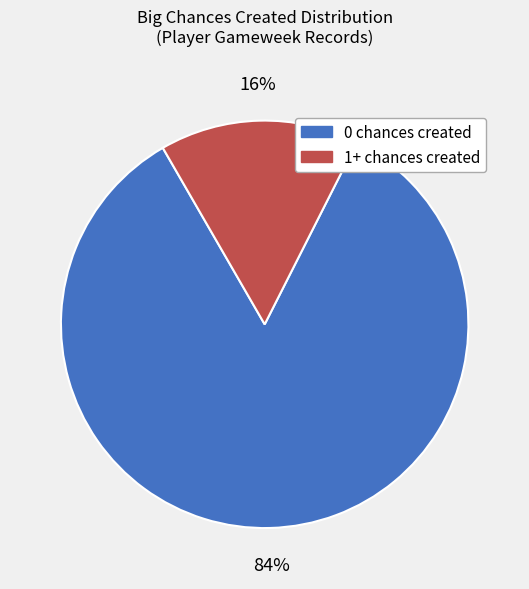

What is the largest slice in the pie chart?

0 chances created